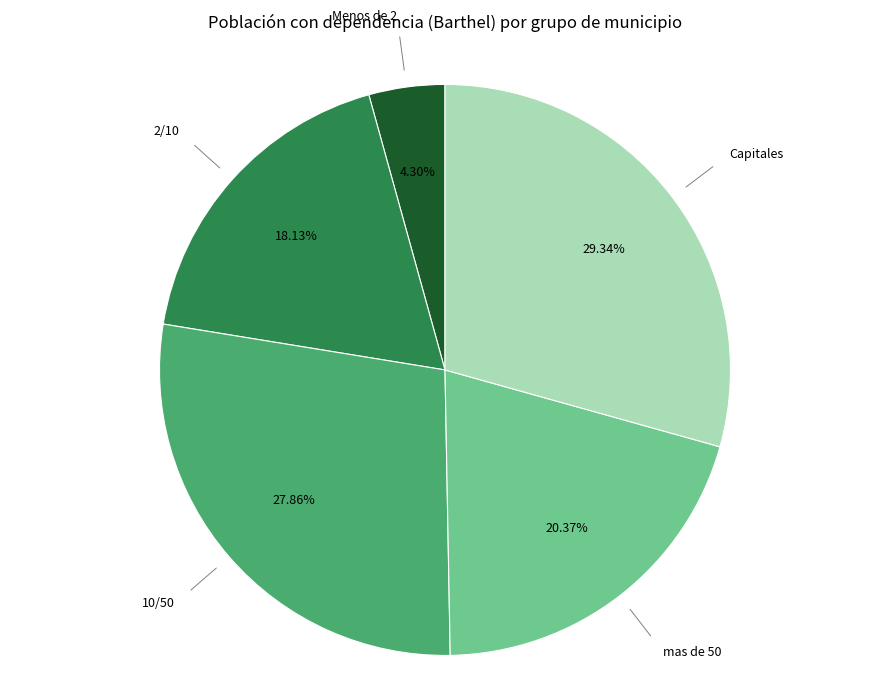

Is there a majority slice in this chart?

No